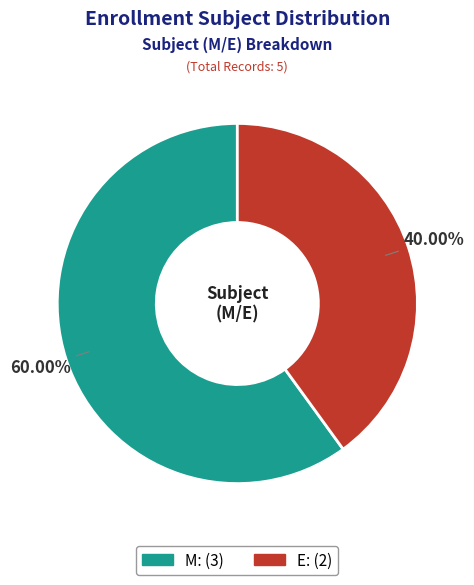

Which slice represents more than half of the pie?

M